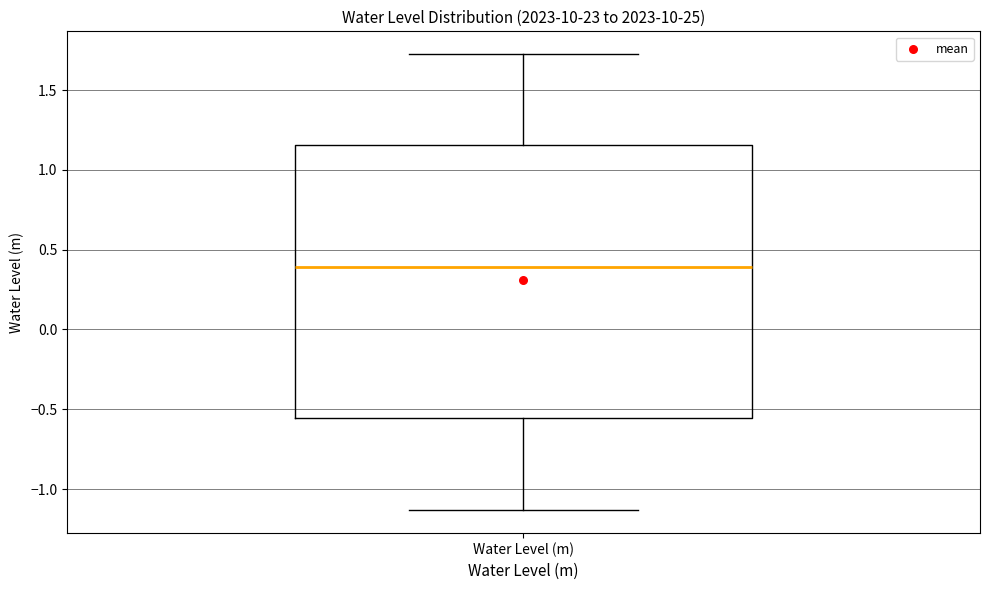

Transcribe this box plot: give where the median line is, the range the box spans, and where the two whiskers end, as read against the y-axis. The values are not printed on the chart, so give them approximately, as read against the axis.

median 0.40, box -0.55 to 1.15, whiskers -1.15 to 1.70